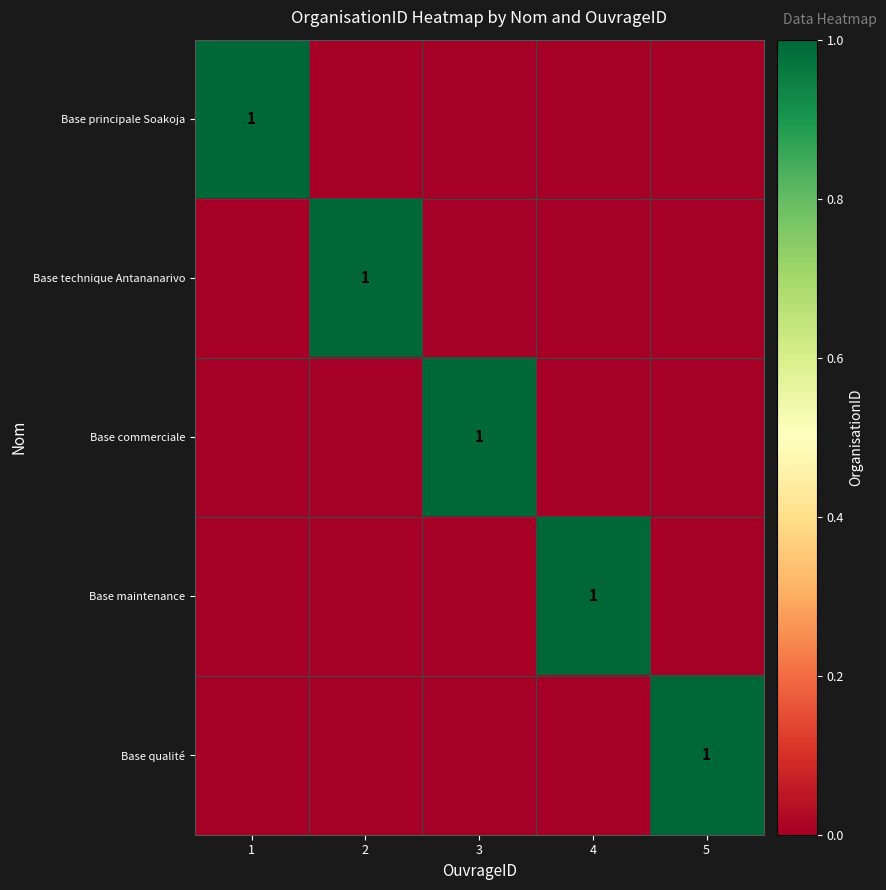

Is it true that Base commerciale equals 2 at 3?

False